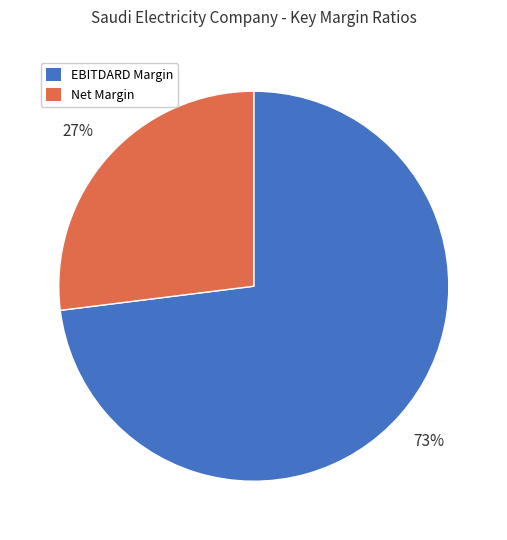

To the nearest percent, what is the difference between the largest and smallest slice percentages?

46%